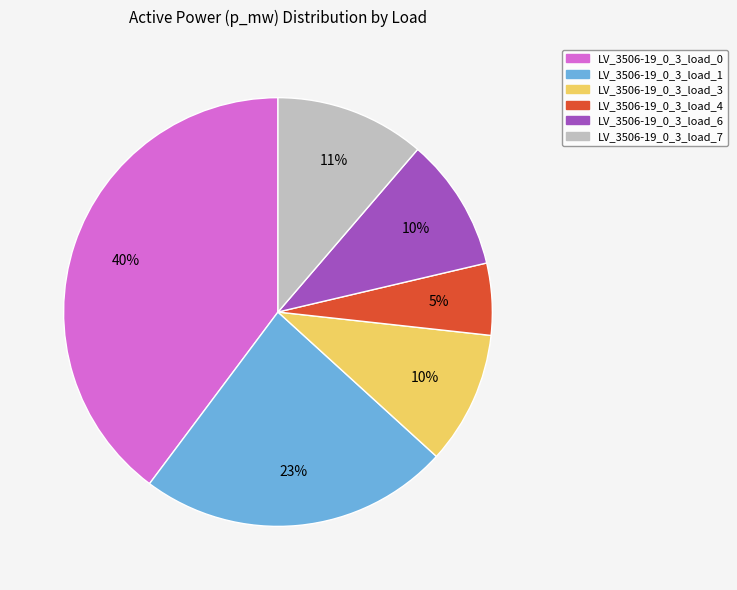

How many segments does this pie chart have?

6